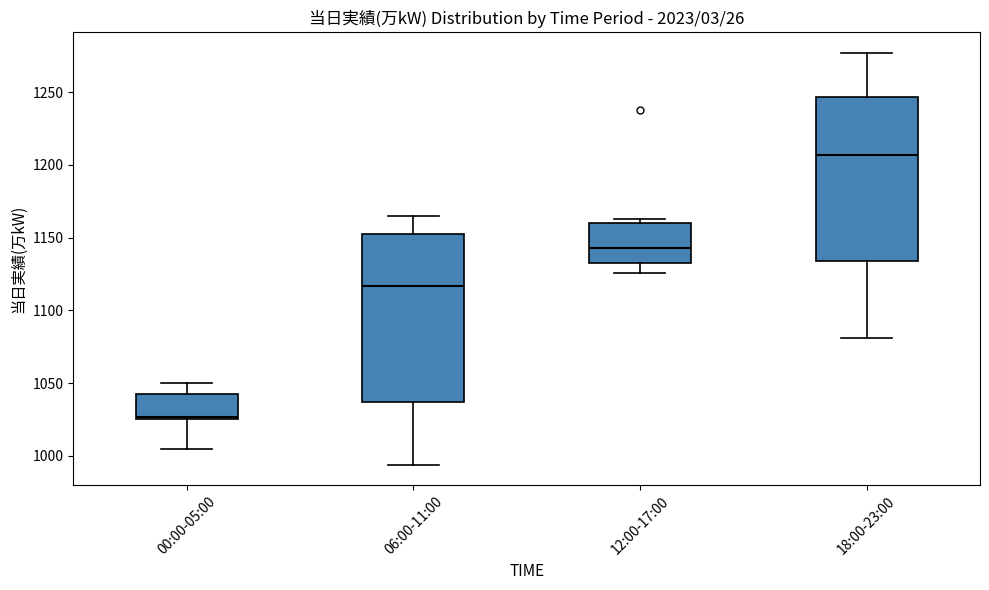

Reading left to right, transcribe this box plot: for each box, give where its median line is, the range the box spans, and where its two whiskers end, as read against the y-axis. The values are not printed on the chart, so give them approximately, as read against the axis.

00:00-05:00: median 1025 (just above the box's lower edge), box 1025 to 1040, whiskers 1005 to 1050
06:00-11:00: median 1115, box 1035 to 1155, whiskers 995 to 1165
12:00-17:00: median 1145, box 1130 to 1160, whiskers 1125 to 1165
18:00-23:00: median 1205, box 1135 to 1245, whiskers 1080 to 1275